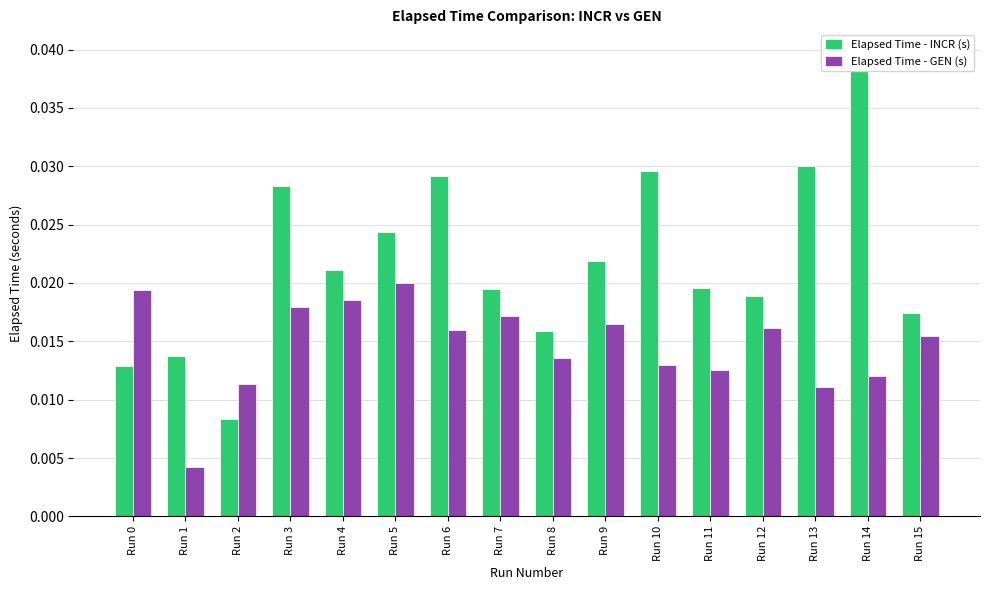

The Elapsed Time - GEN (s) series shows 0.0 at Run 6. True or false?

True